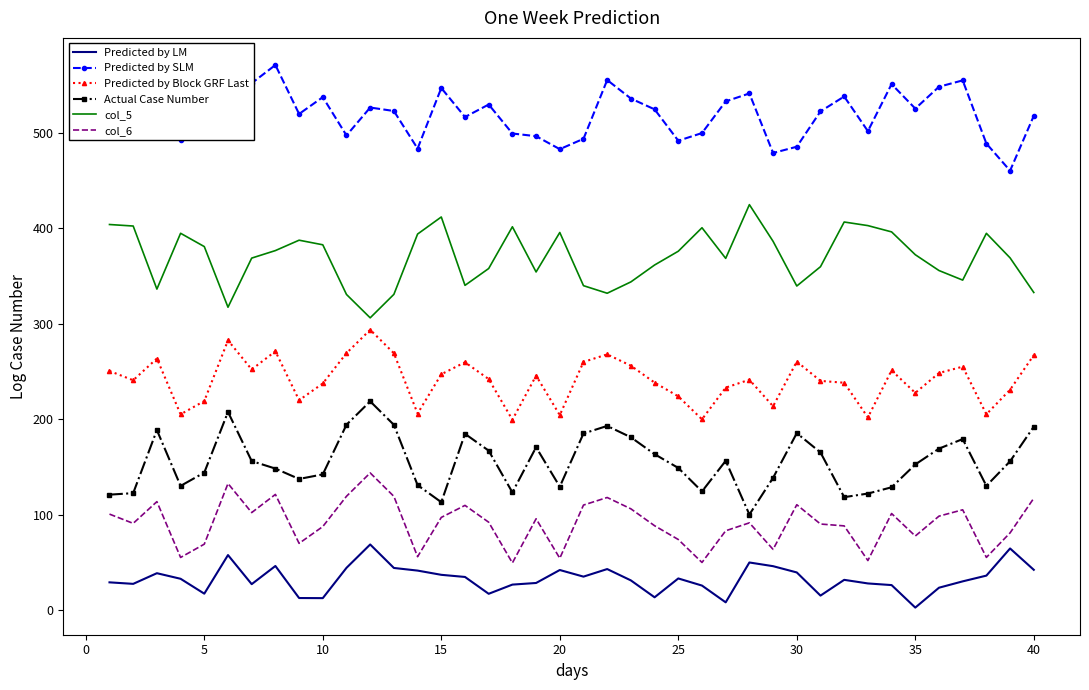

Rank the series by their maximum value, from highest to lowest.

Predicted by SLM, col_5, Predicted by Block GRF Last, Actual Case Number, col_6, Predicted by LM